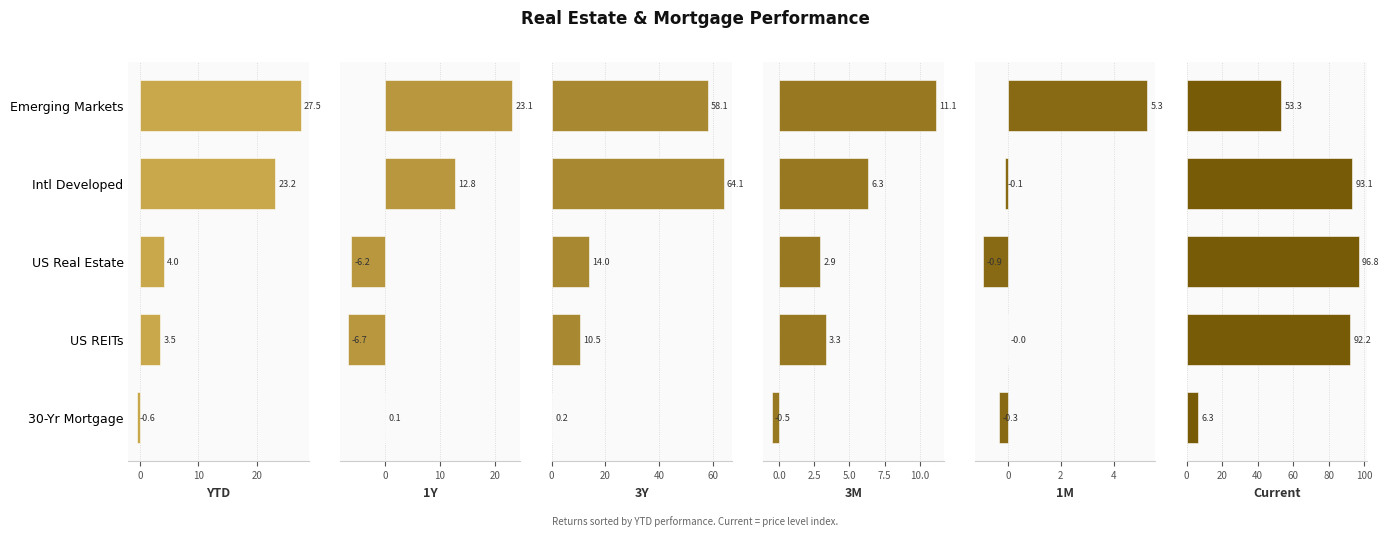

Is it true that 3Y equals 7.2 at US Real Estate?

False